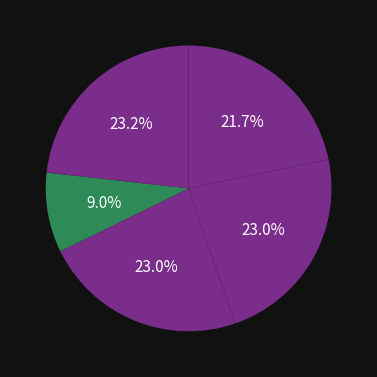

How many slices are in this pie chart?

5